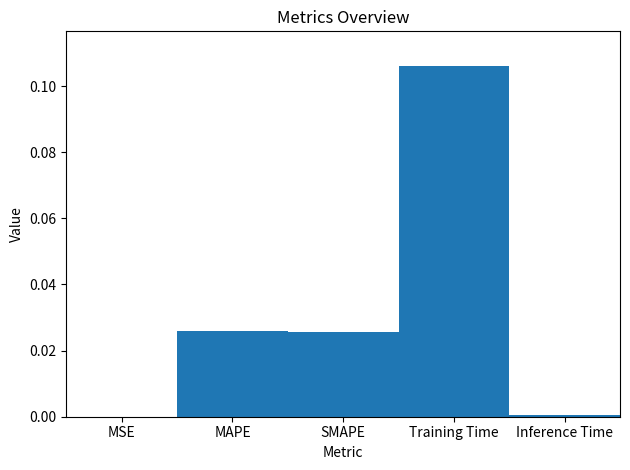

Which category has the highest value across all series?

Training Time